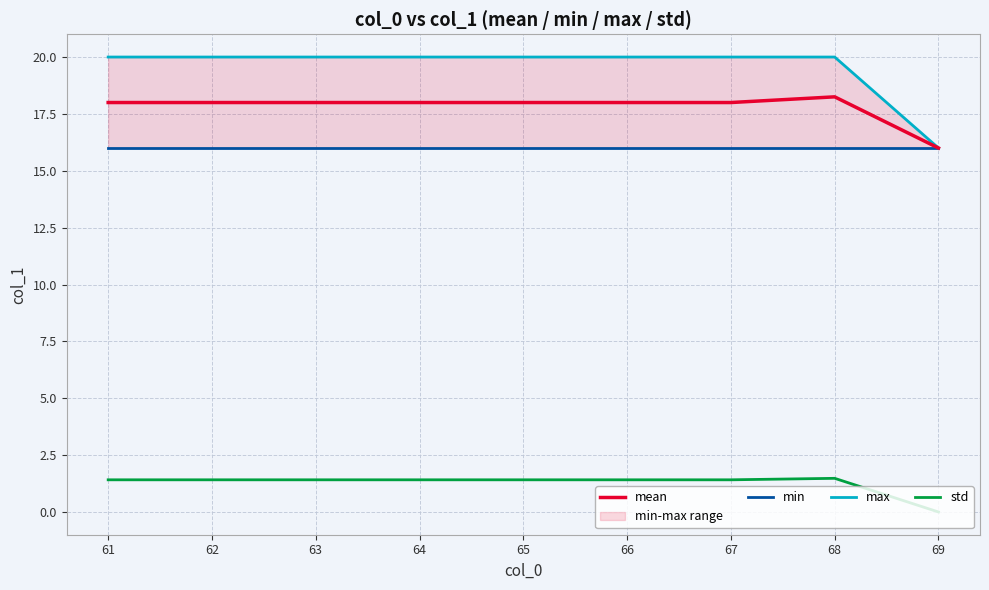

How many categories are shown in the chart?

9